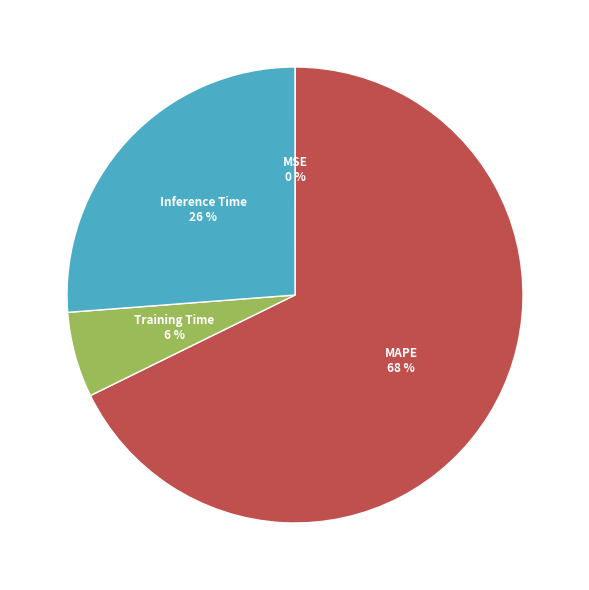

To the nearest percent, what is the difference between the largest and smallest slice percentages?

68%